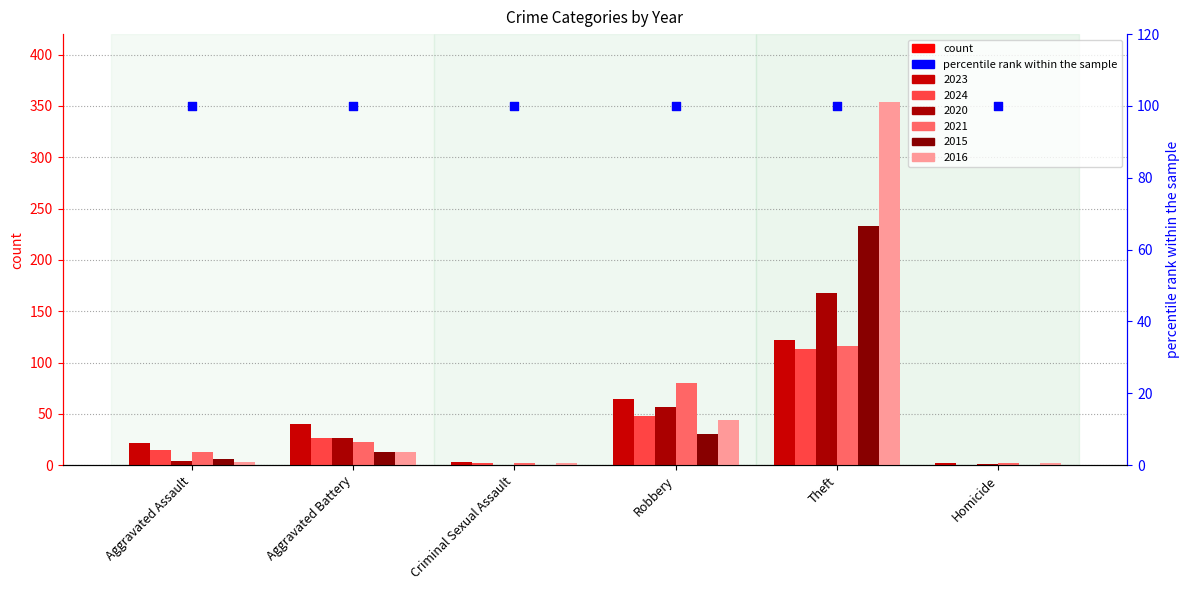

What is the total value across all series at Homicide?

7